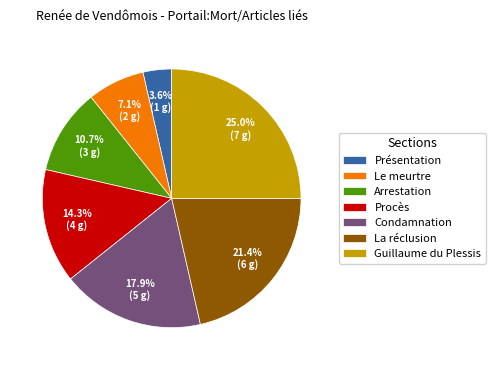

Is there a majority slice in this chart?

No